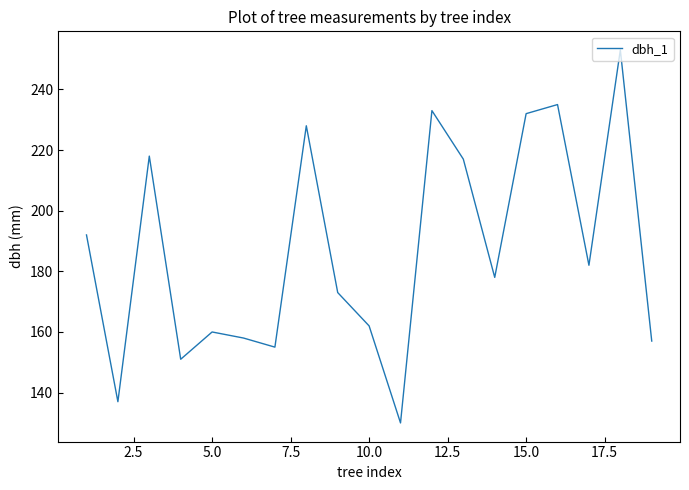

What is the difference between the maximum and minimum values?

123